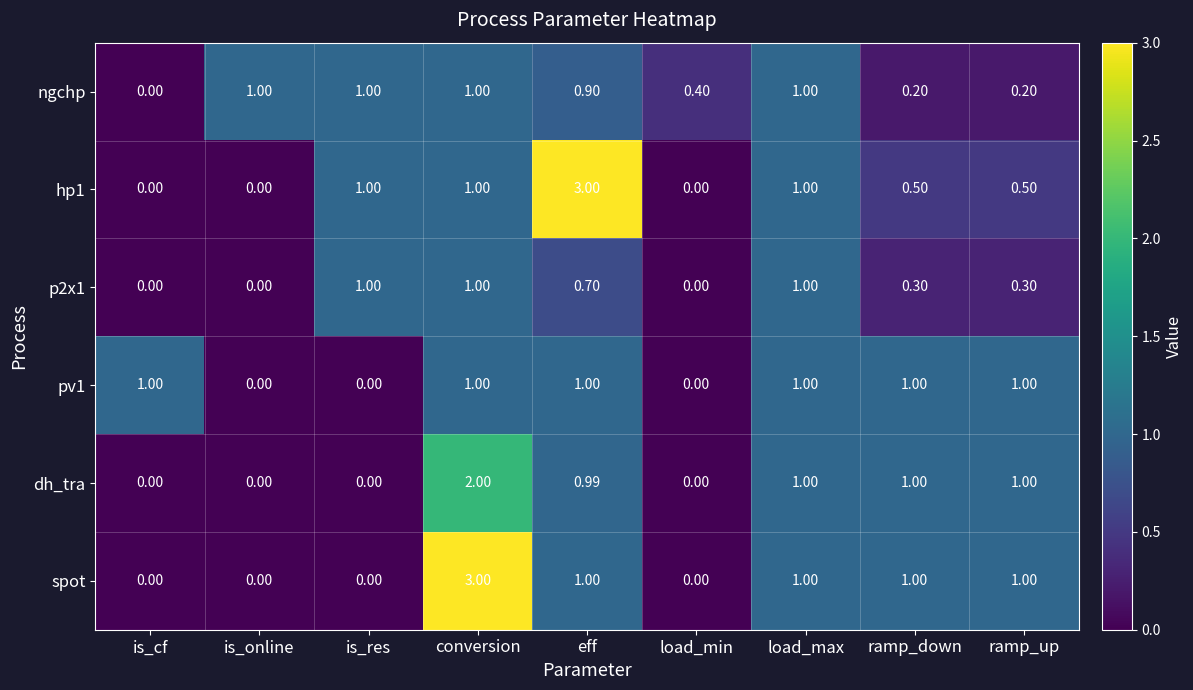

At which category is the sum across all series the highest?

conversion